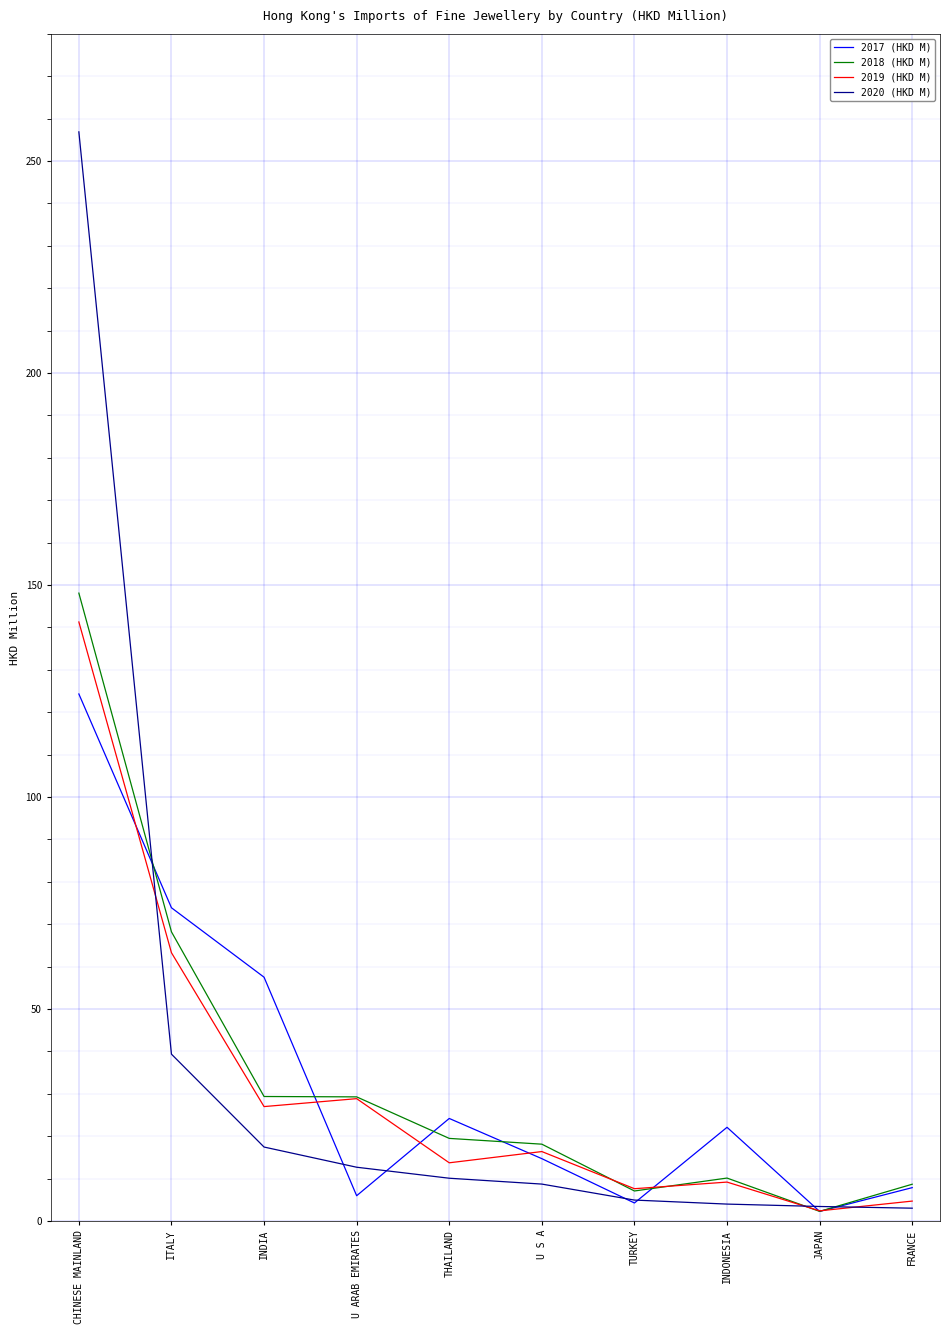

Which series has the widest spread of values?

2020 (HKD M)